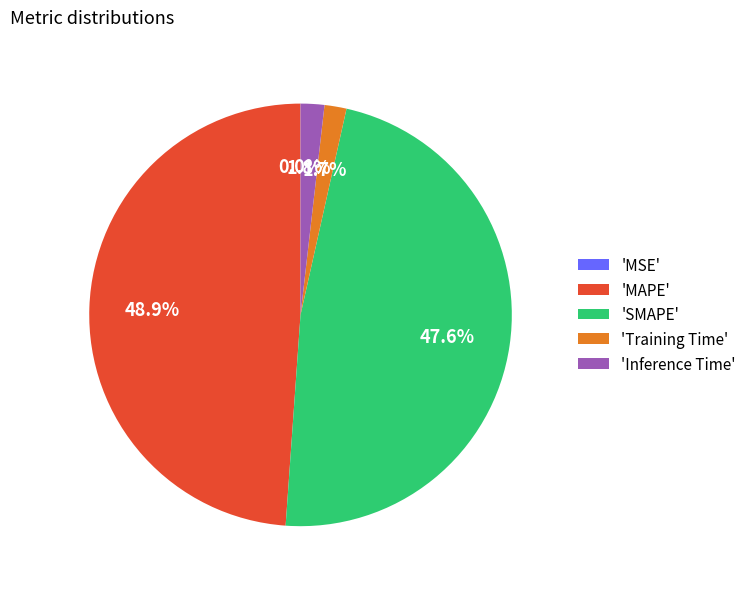

Between 'SMAPE' and 'Inference Time', which is larger?

'SMAPE'